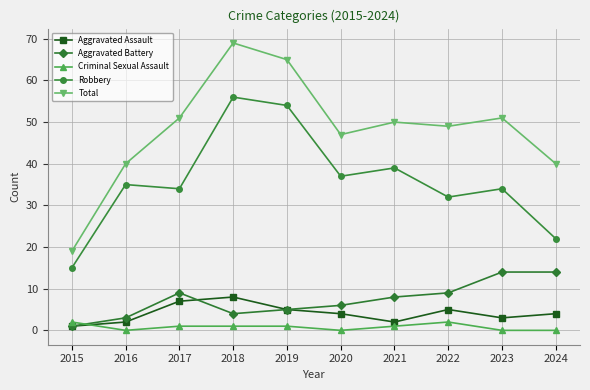

True or false: Total and Aggravated Assault intersect in this chart.

False